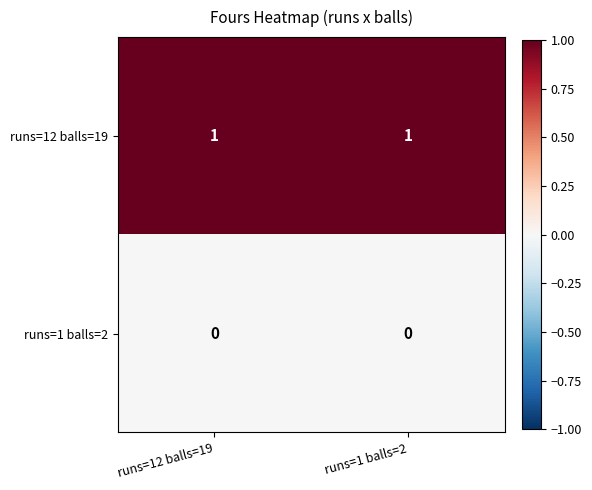

Rank the series by their average value, from lowest to highest.

runs=1 balls=2, runs=12 balls=19